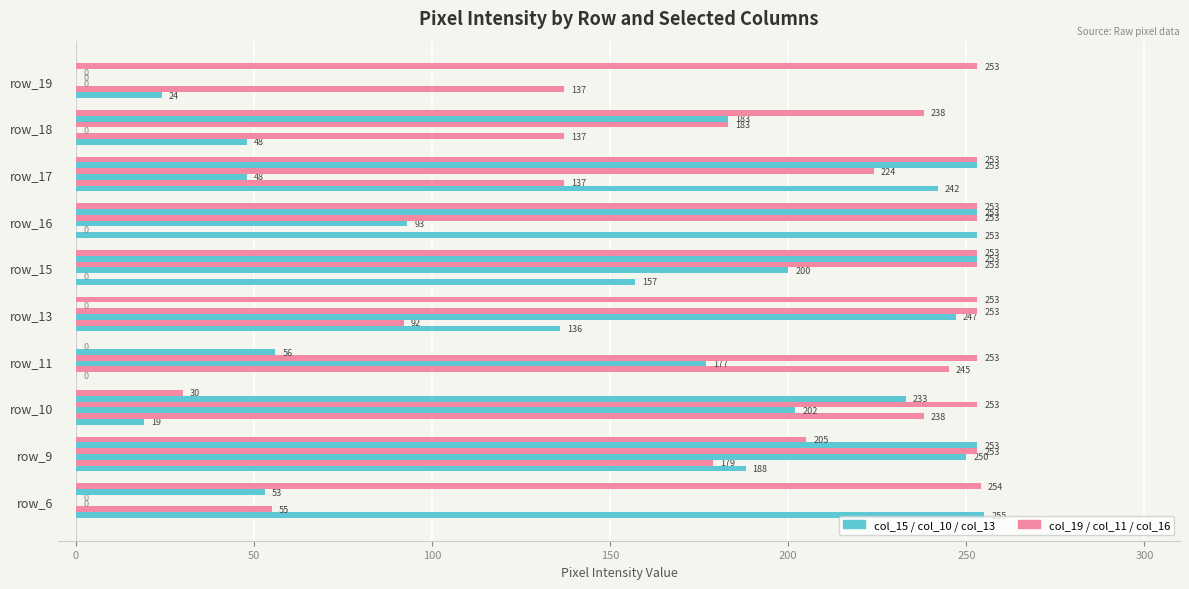

How many categories are shown in the chart?

10